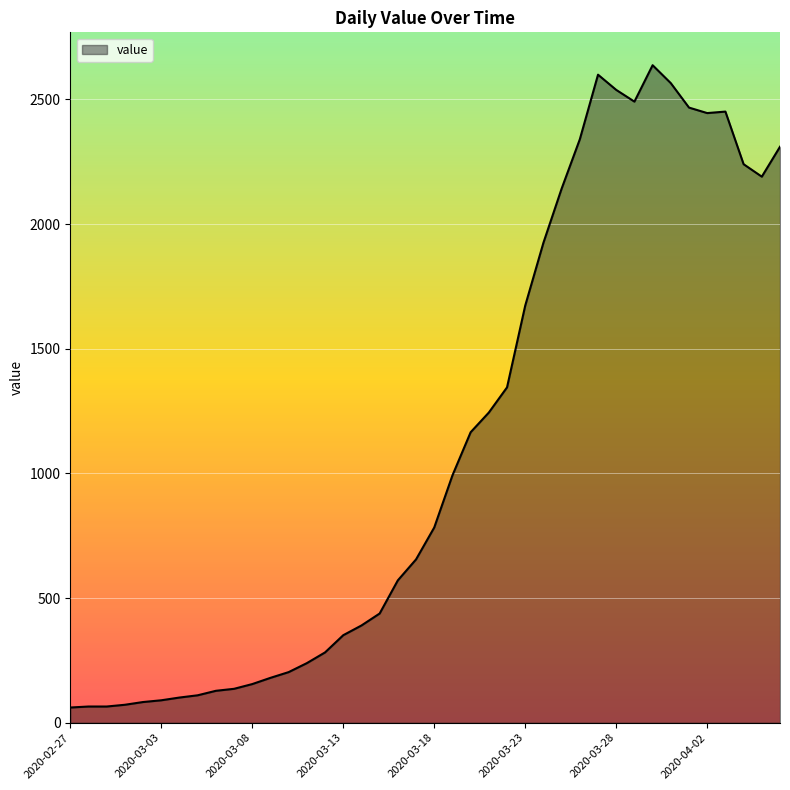

What is the greatest value displayed?

2637